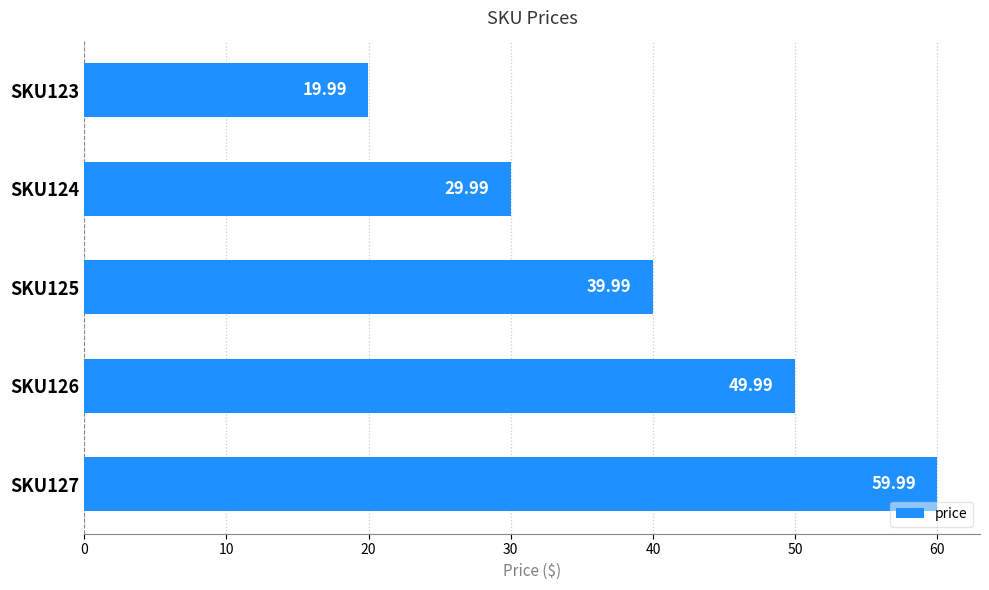

What is the ratio of the value at SKU125 to the value at SKU123?

2.0